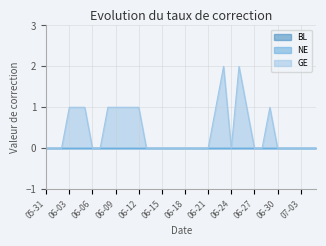

List the labels in order of BL value, largest first.

2020-05-31, 2020-06-01, 2020-06-02, 2020-06-03, 2020-06-04, 2020-06-05, 2020-06-06, 2020-06-07, 2020-06-08, 2020-06-09, 2020-06-10, 2020-06-11, 2020-06-12, 2020-06-13, 2020-06-14, 2020-06-15, 2020-06-16, 2020-06-17, 2020-06-18, 2020-06-19, 2020-06-20, 2020-06-21, 2020-06-22, 2020-06-23, 2020-06-24, 2020-06-25, 2020-06-26, 2020-06-27, 2020-06-28, 2020-06-29, 2020-06-30, 2020-07-01, 2020-07-02, 2020-07-03, 2020-07-04, 2020-07-05